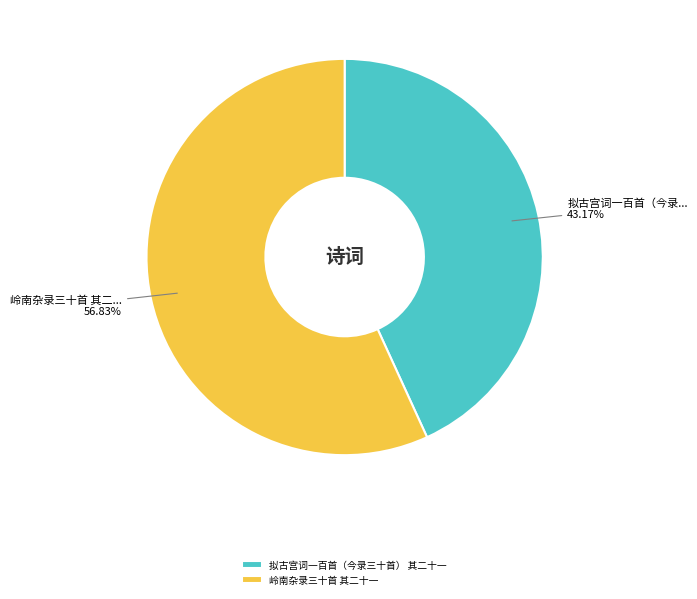

Which category accounts for the majority?

岭南杂录三十首 其二十一